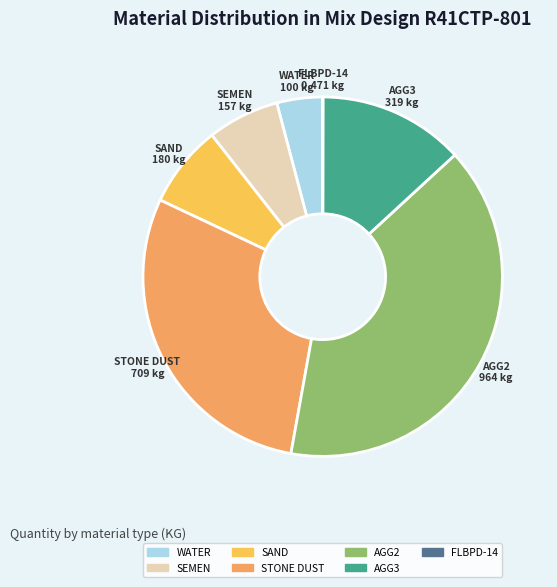

Combined, do STONE DUST and SEMEN account for over 50%?

No